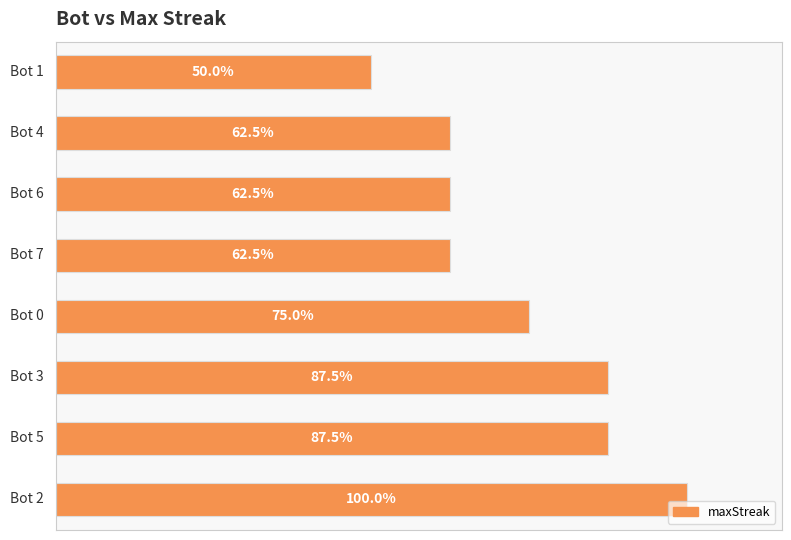

Are the bars horizontal?

Yes